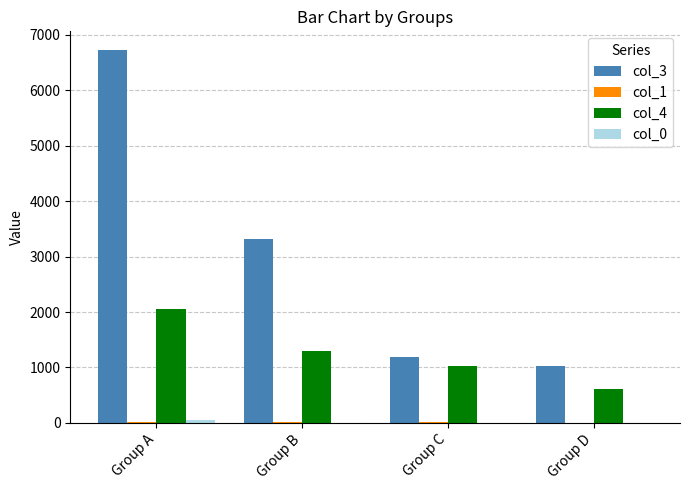

The col_3 series shows 1027 at Group D. True or false?

True